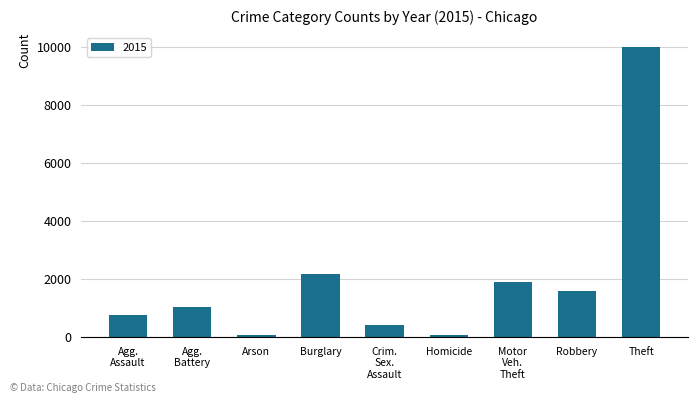

What is the label of the 6th bar from the left?

Homicide